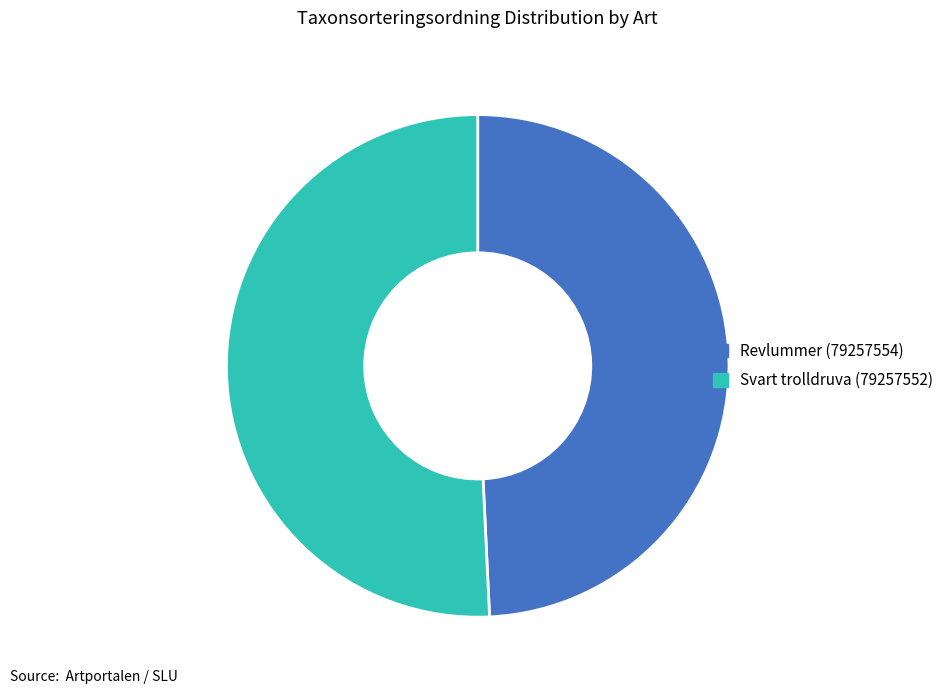

Is the sum of Svart trolldruva (79257552) and Revlummer (79257554) greater than half?

Yes